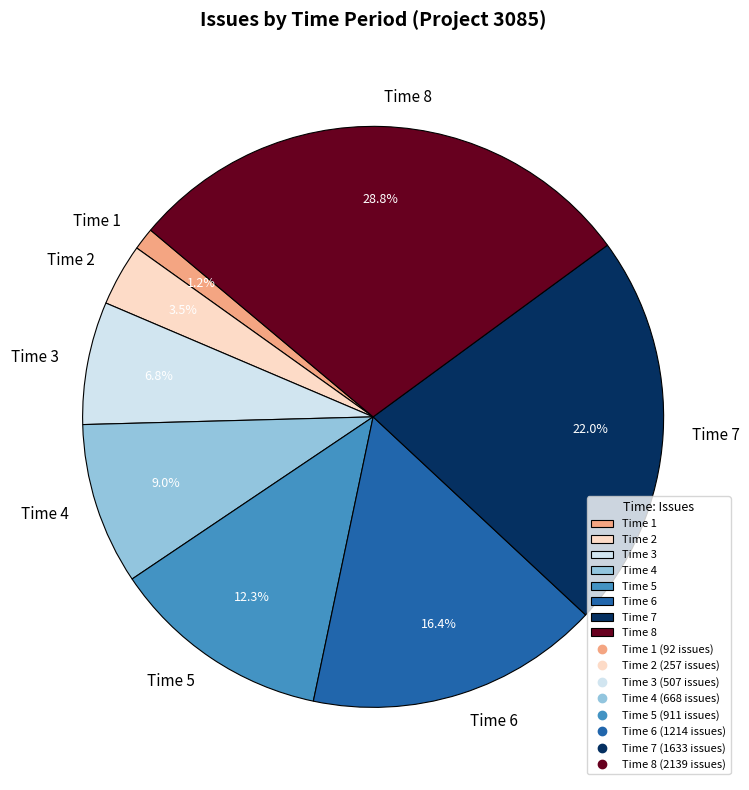

Does Time 4 represent more than half of the total?

No